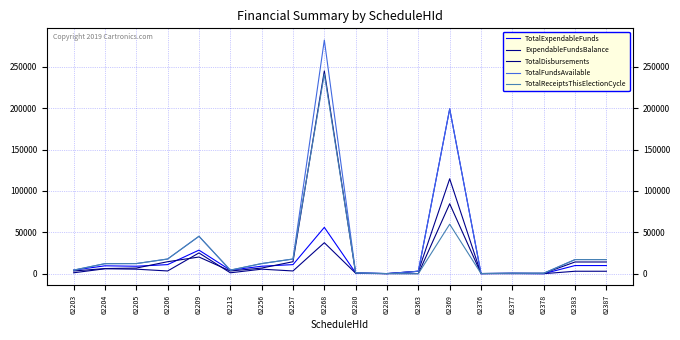

Which series changed the most between 62213 and 62387?

TotalFundsAvailable